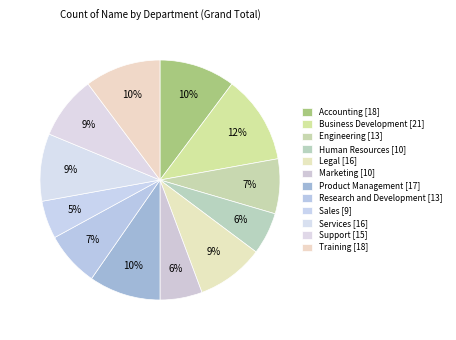

How many segments does this pie chart have?

12